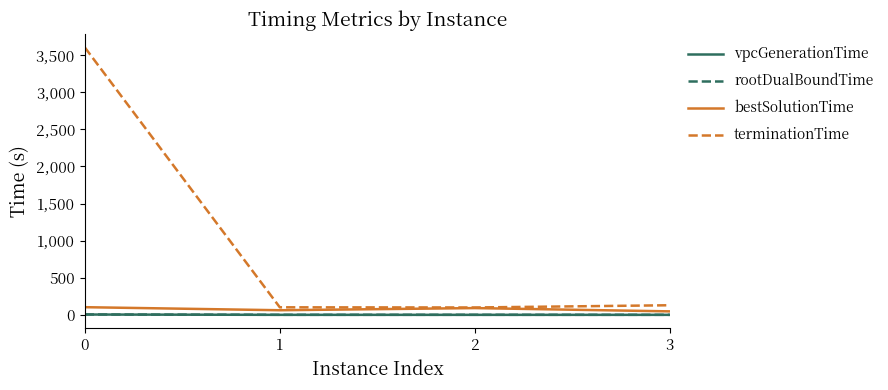

What is the difference between the maximum and minimum values in the vpcGenerationTime series?

4.4